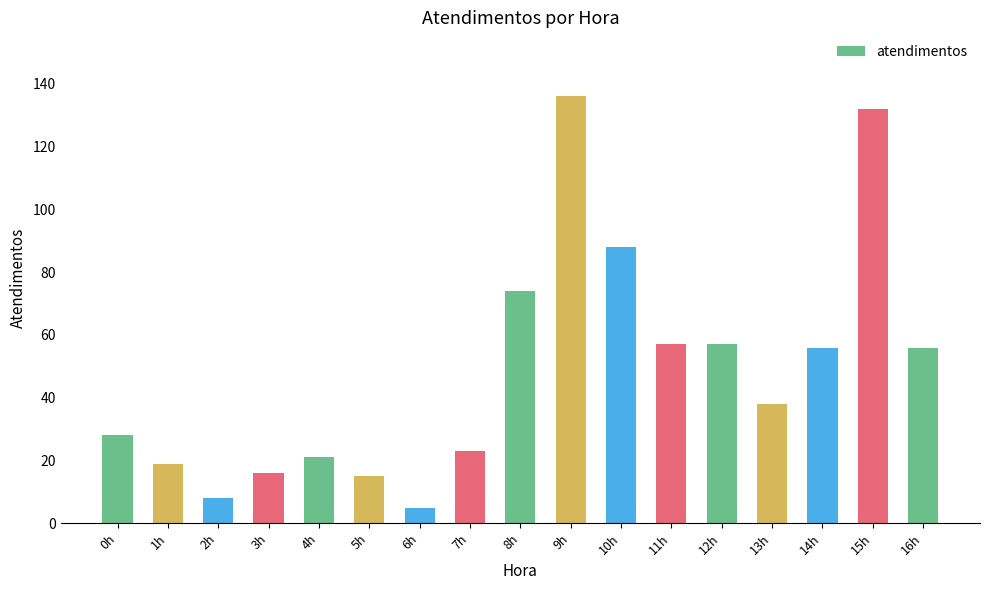

What is the label of the 15th bar from the left?

14h